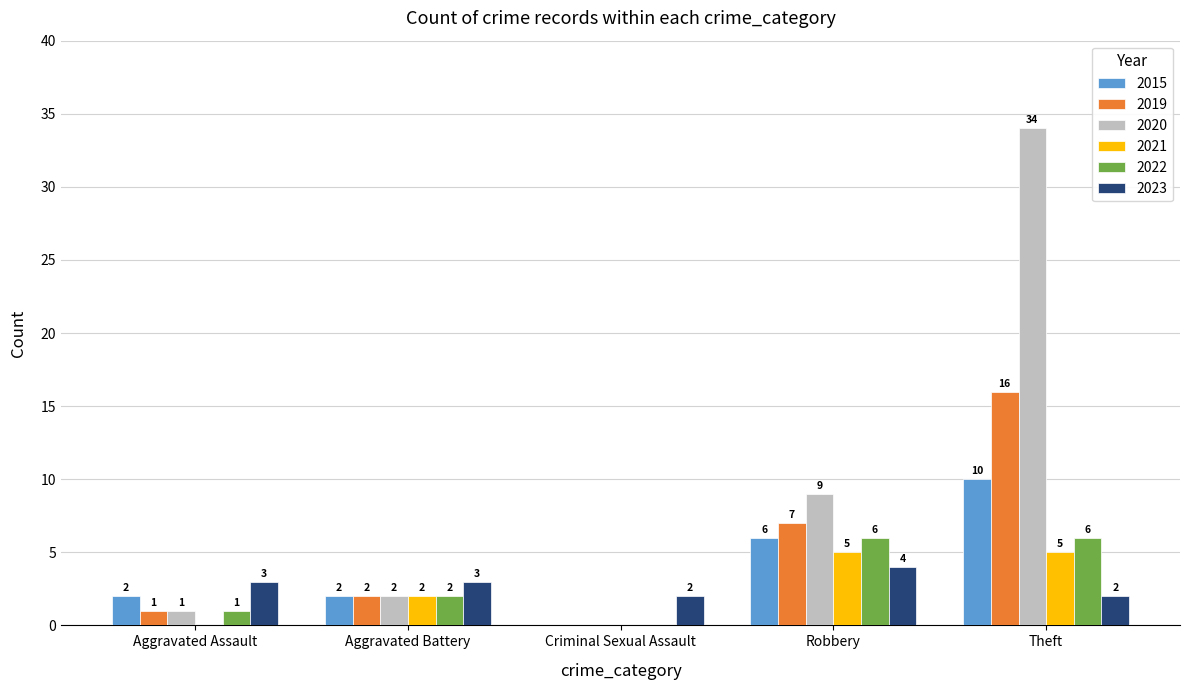

What is the sum of all 2021 values?

12